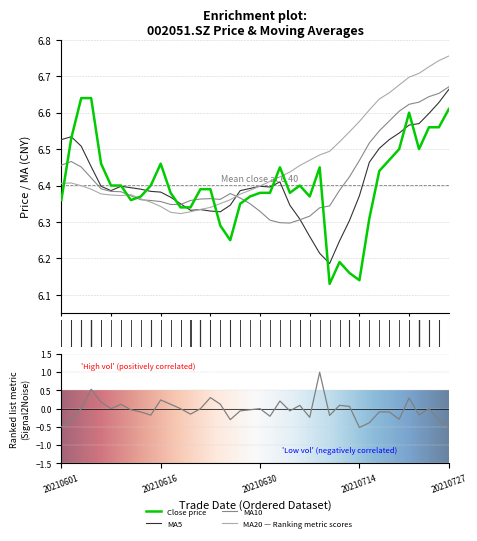

The value of ma5 at 20210604 is 9.2. True or false?

False